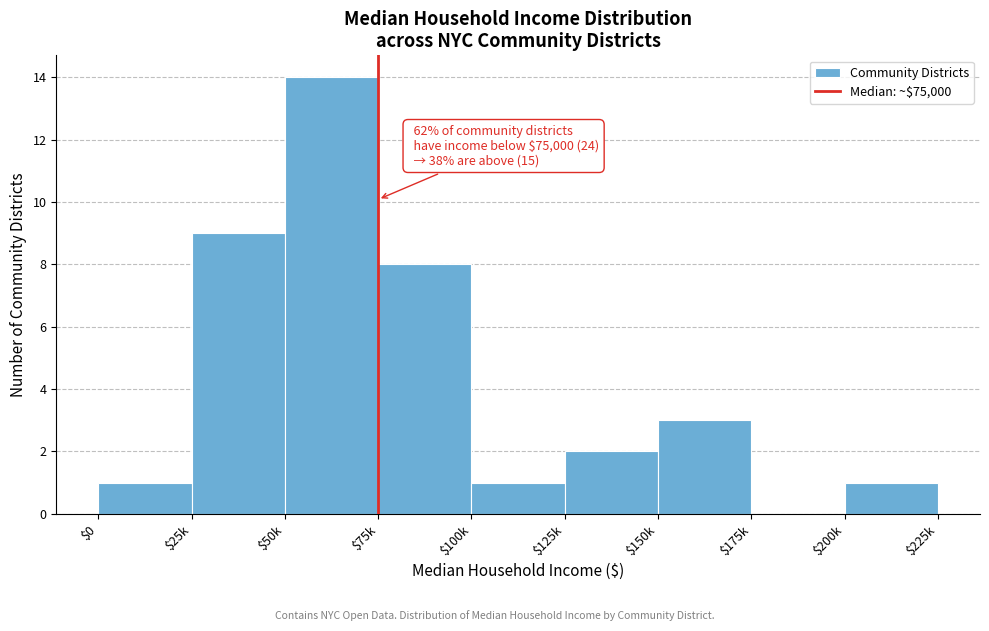

What value does the data have at $25k?

9